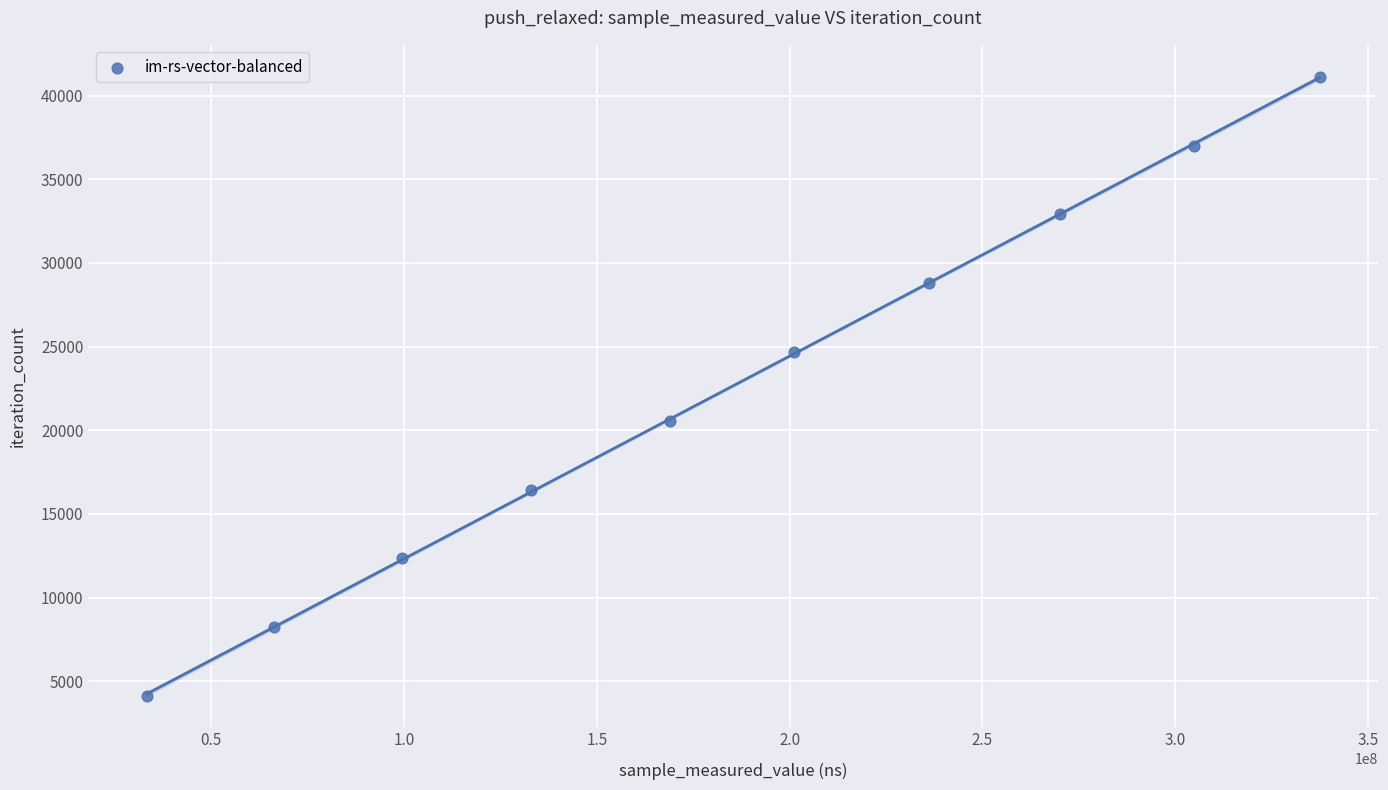

What is the average Y value?

22616